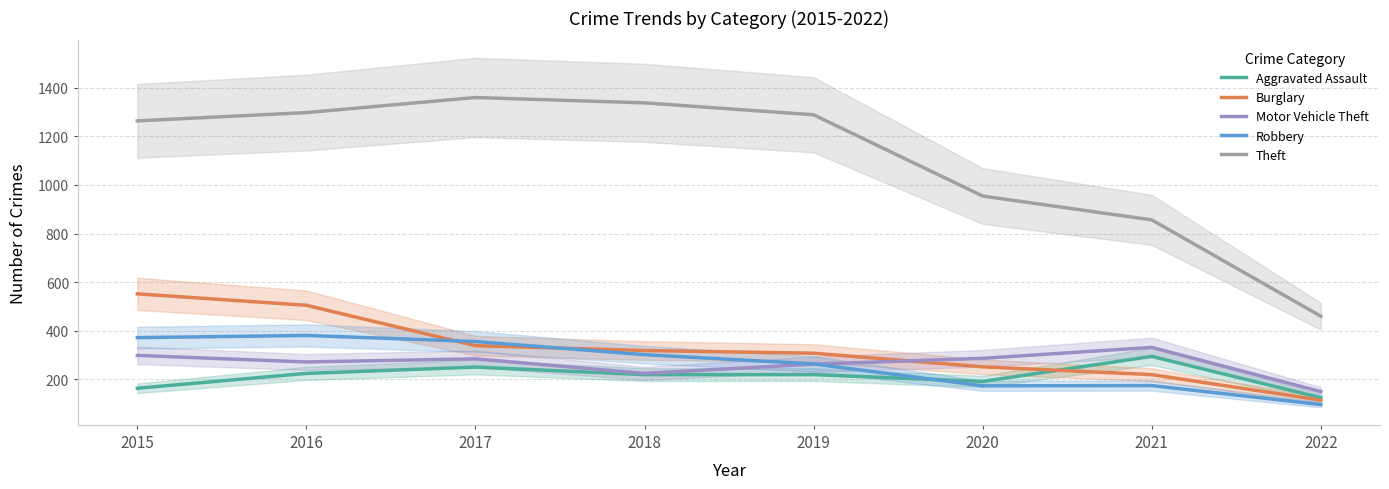

At which label is Burglary closest to 333?

2017